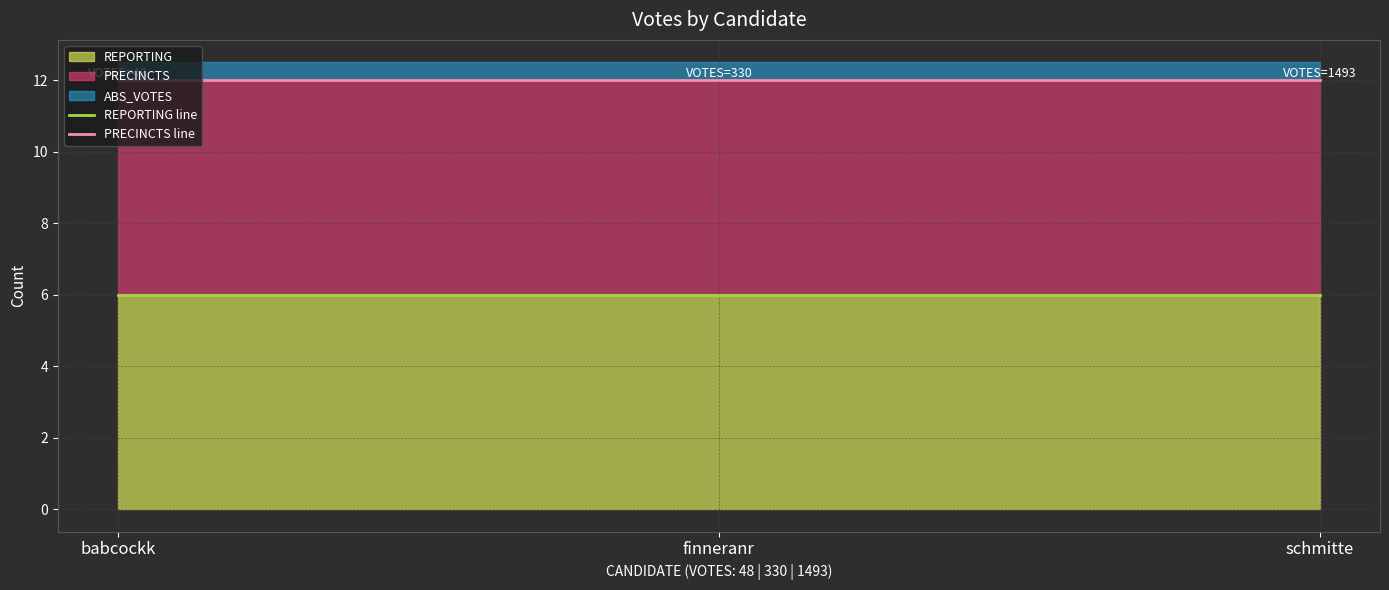

Which series changed the most between babcockk and schmitte?

REPORTING line